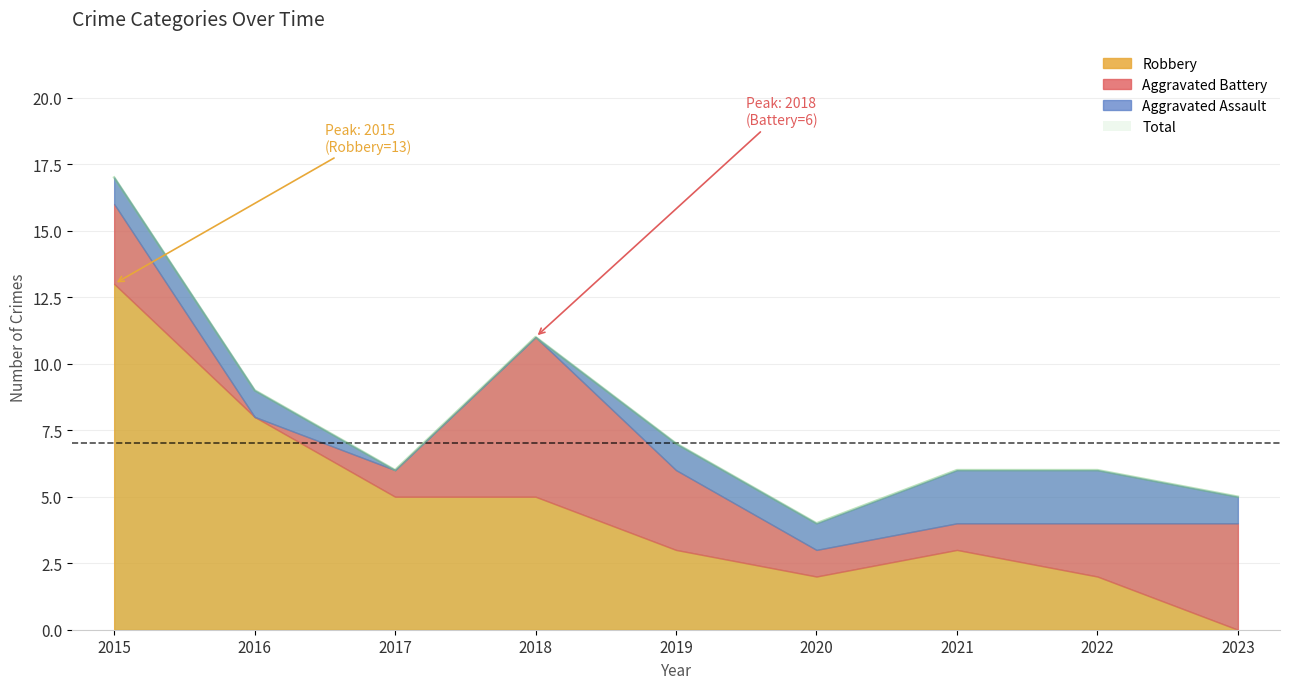

How many data points does each series have?

9